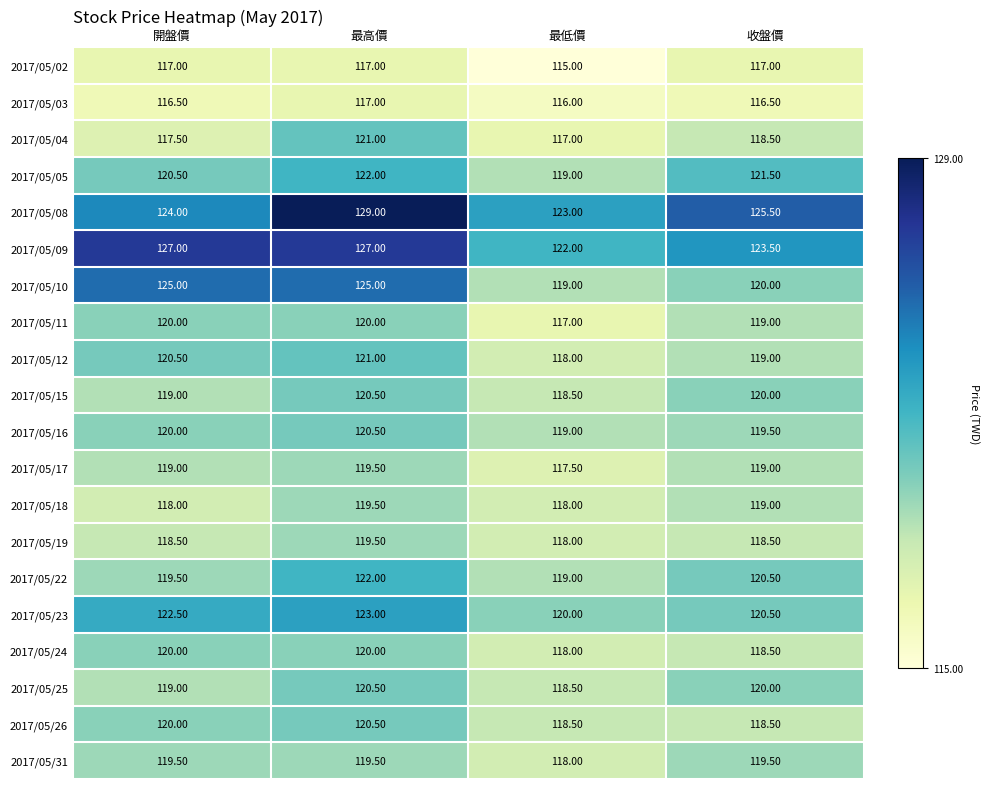

At which category does the chart reach its minimum across all series?

最低價